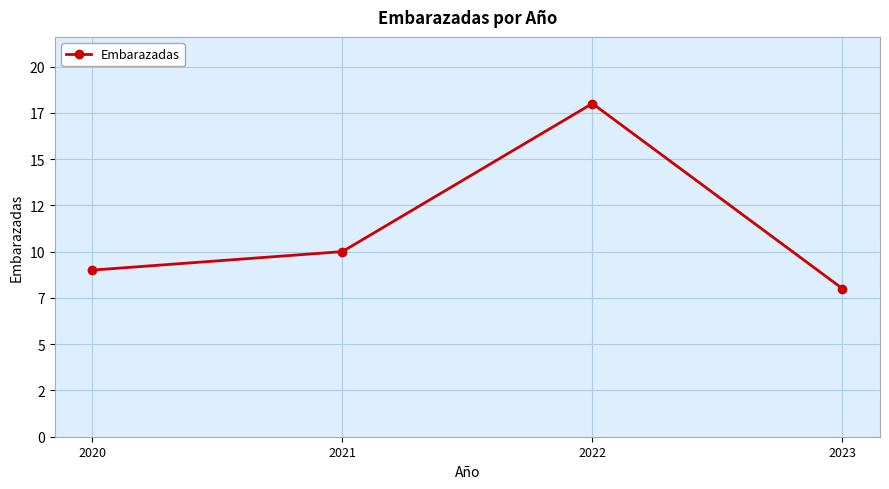

What is the change in value from 2020 to 2022?

+9